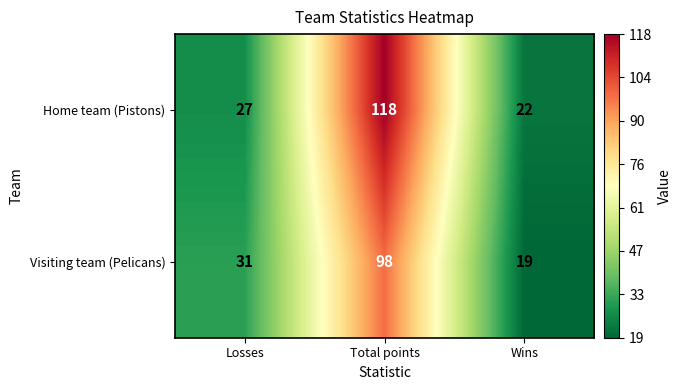

Is it true that Home team (Pistons) equals 26 at Total points?

False